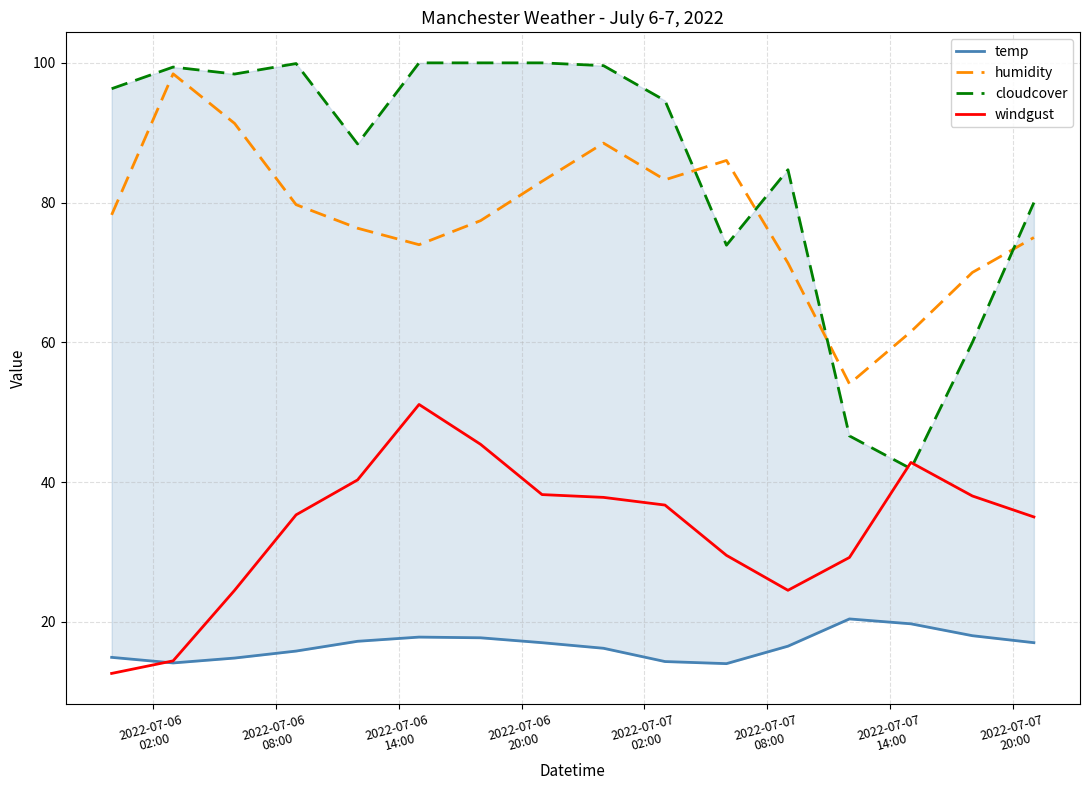

True or false: humidity and windgust cross at least once.

False